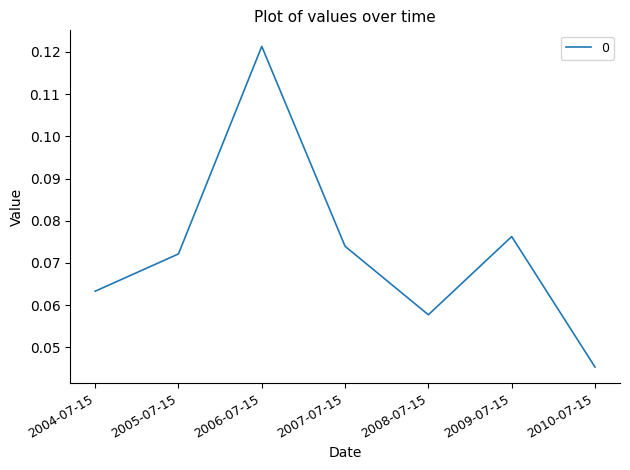

What position from the left is 2007-07-15?

4